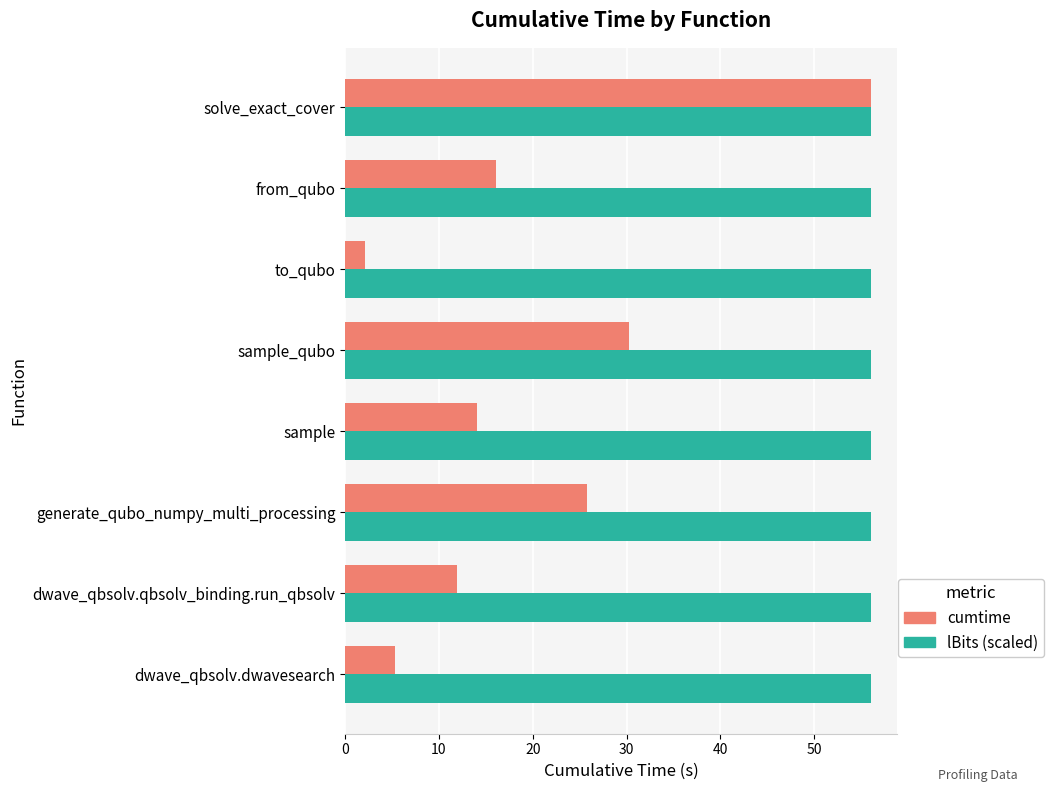

Which series has the largest total across all categories?

lBits (scaled)